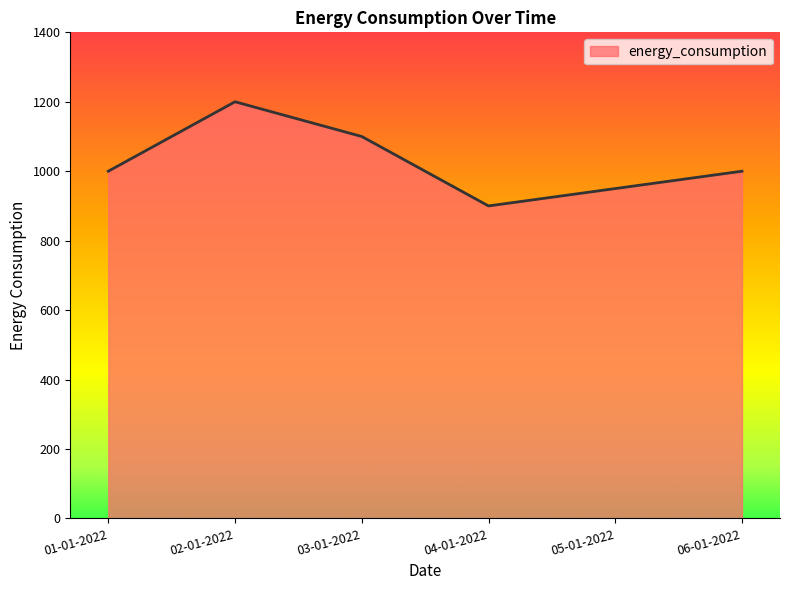

At which category does the data reach its first local valley?

04-01-2022